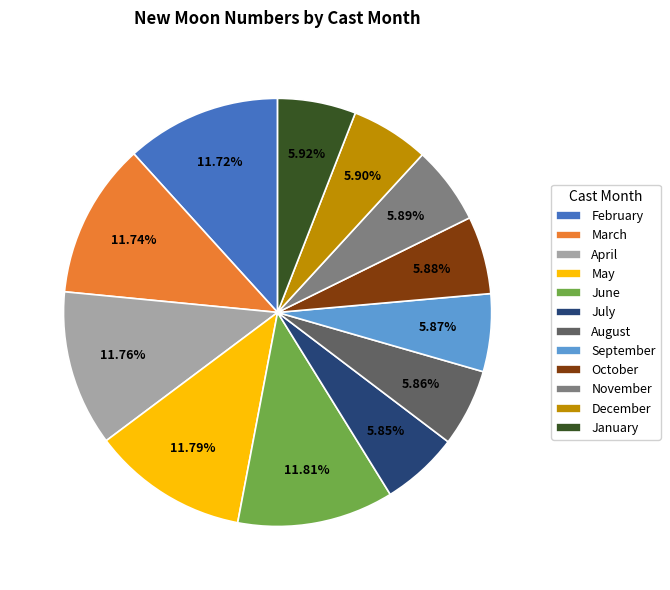

Do January and July together represent more than half of the pie?

No